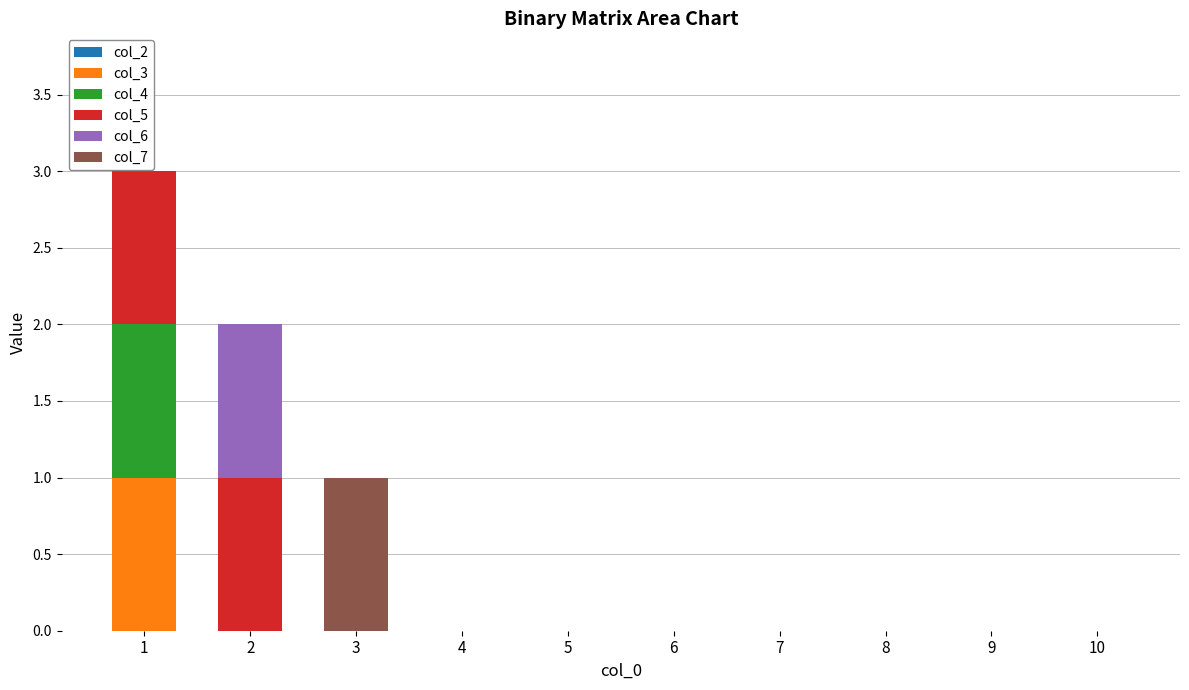

The col_3 series shows 0 at 9. True or false?

True